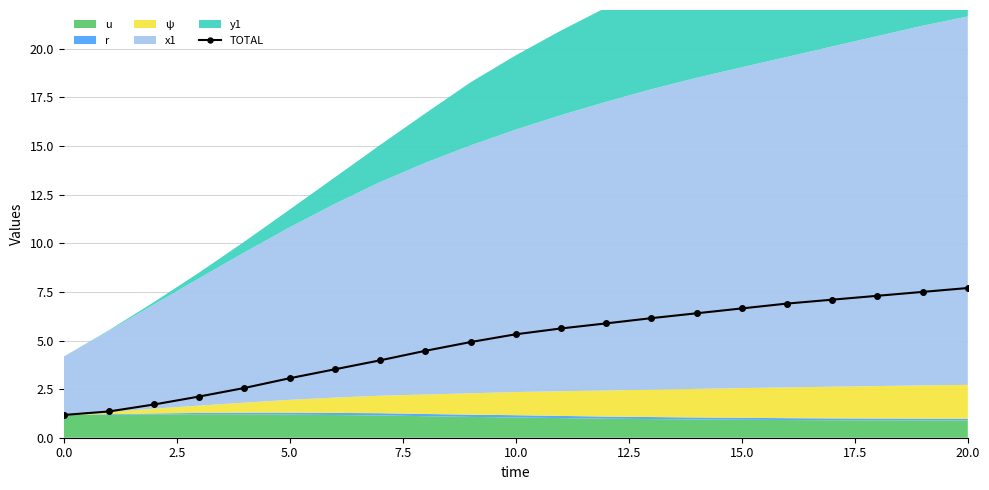

True or false: TOTAL has a value of 6.7 at 15.0.

True